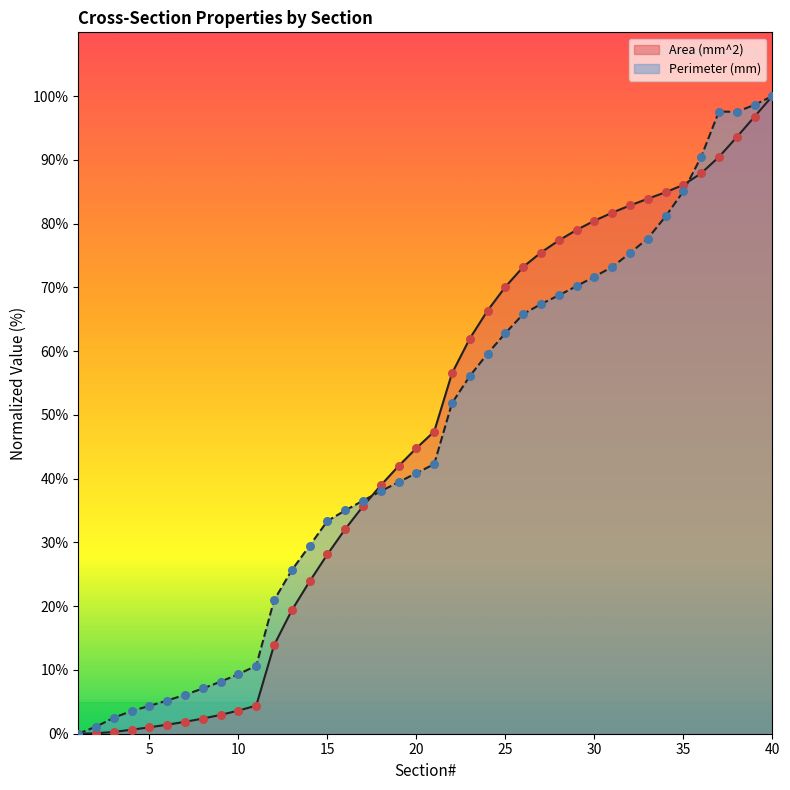

Is the value of Perimeter (mm) at 35 greater than the value of Area (mm^2) at 15?

Yes